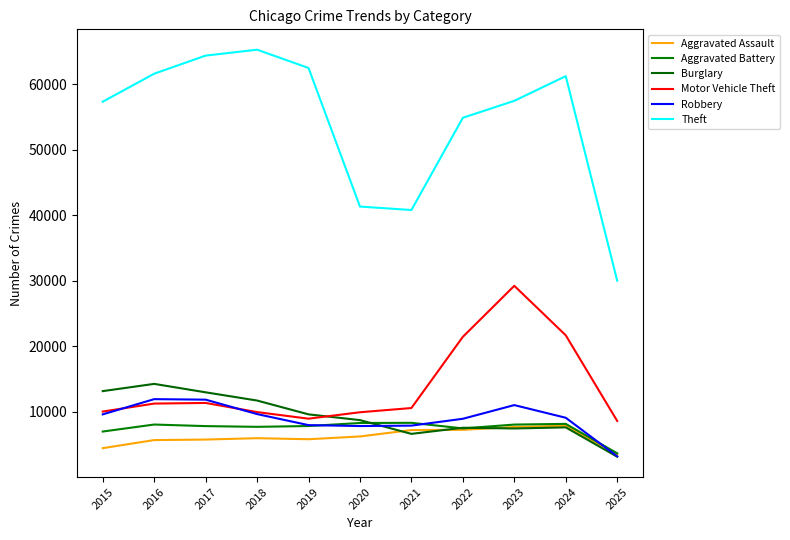

The Theft series shows 13533 at 2023. True or false?

False